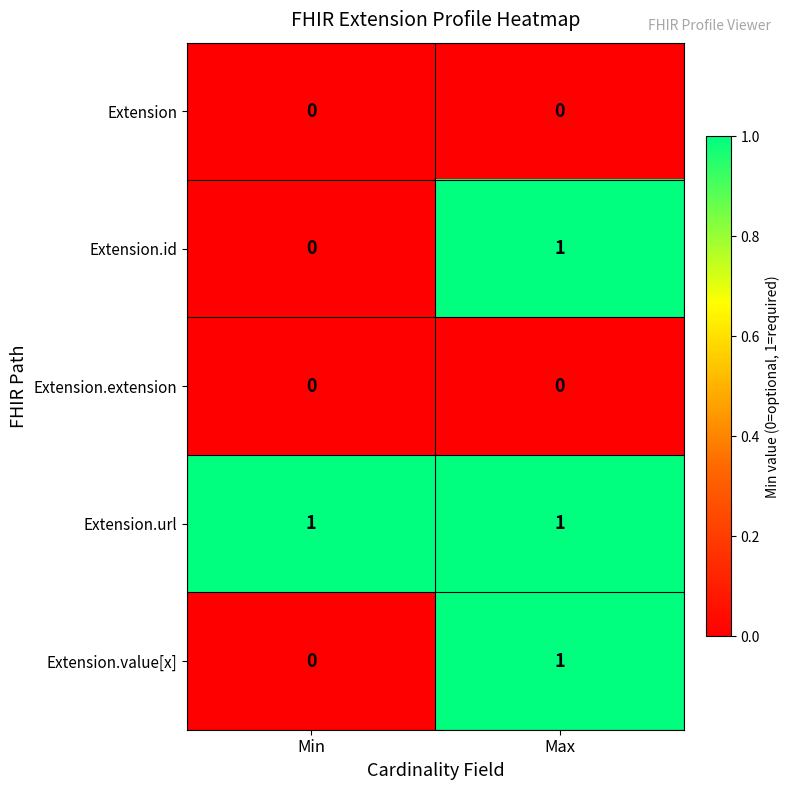

The value of Extension.extension at Max is 0. True or false?

True